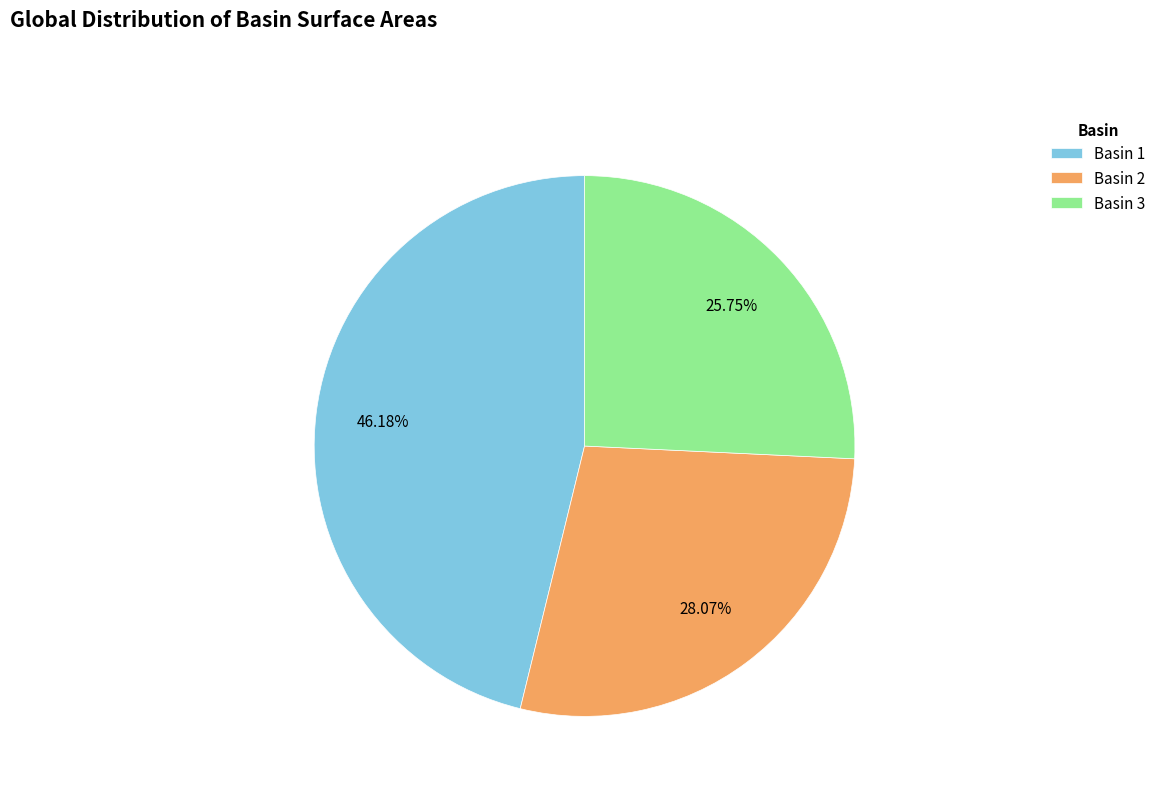

How many slices are in this pie chart?

3